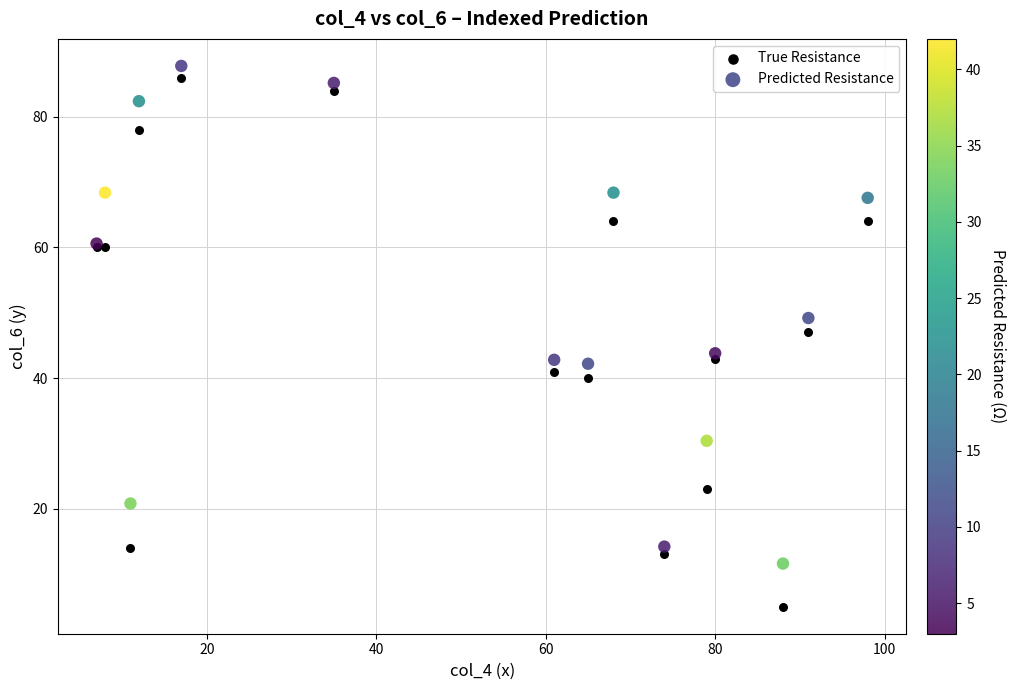

What are all the series names shown in the legend?

True Resistance, Predicted Resistance